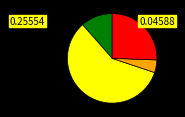

Is there a majority slice in this chart?

Yes